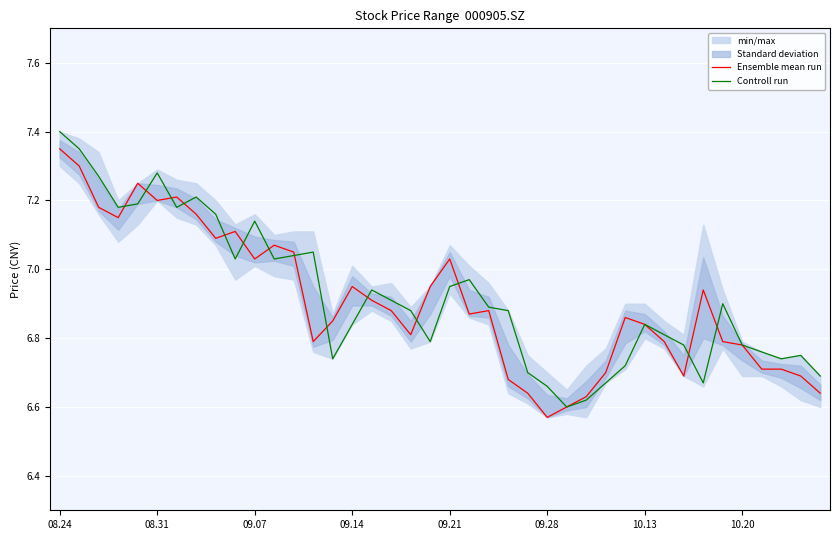

What is the sum of all Ensemble mean run values?

276.3